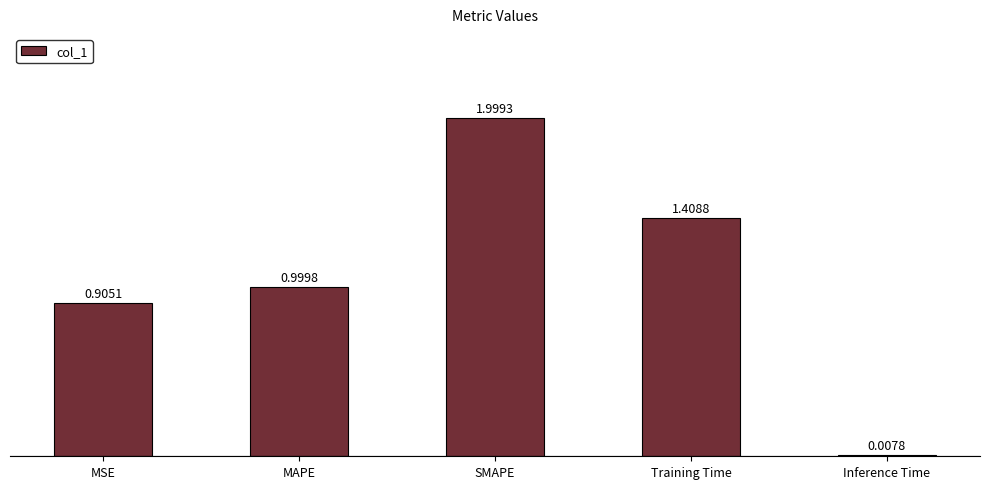

Is it true that the value at MSE is 1.6?

False